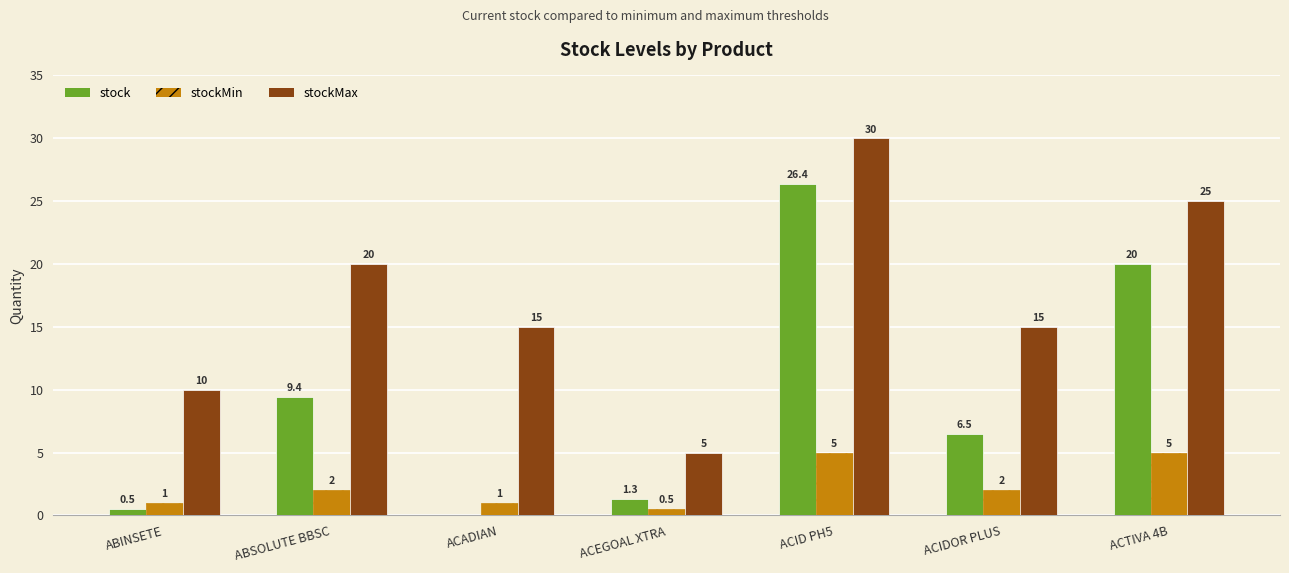

True or false: stockMin has a value of 1.1 at ACTIVA 4B.

False